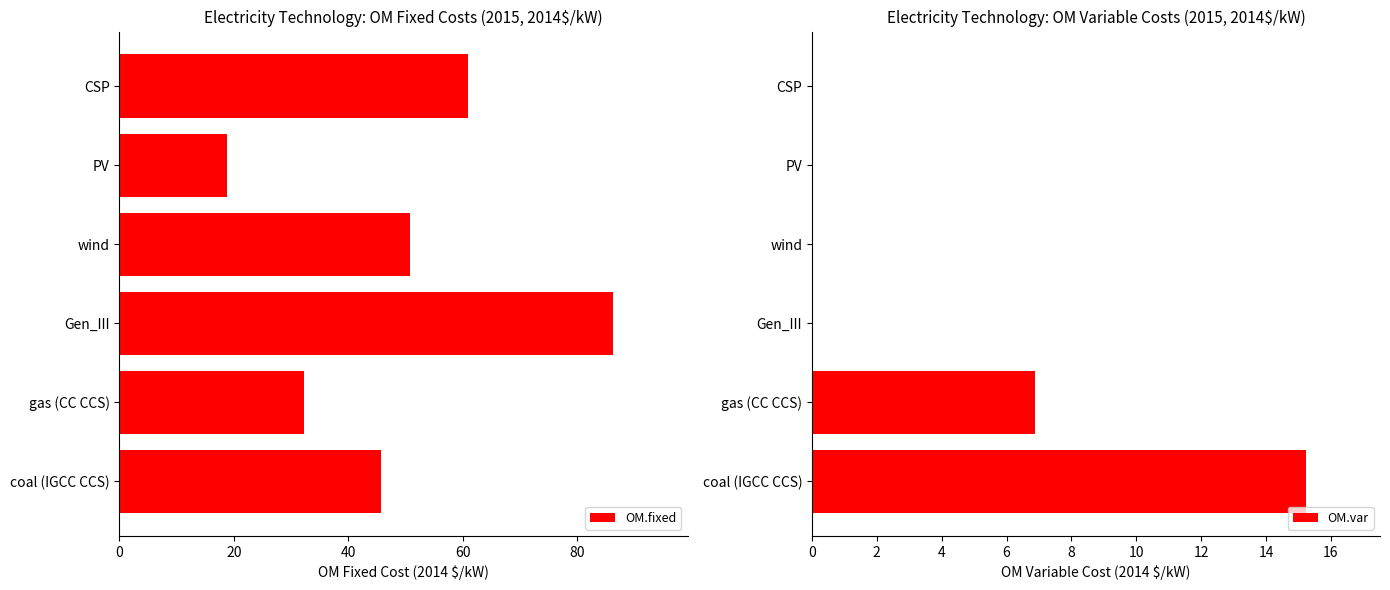

At which label is OM.fixed closest to 52?

wind